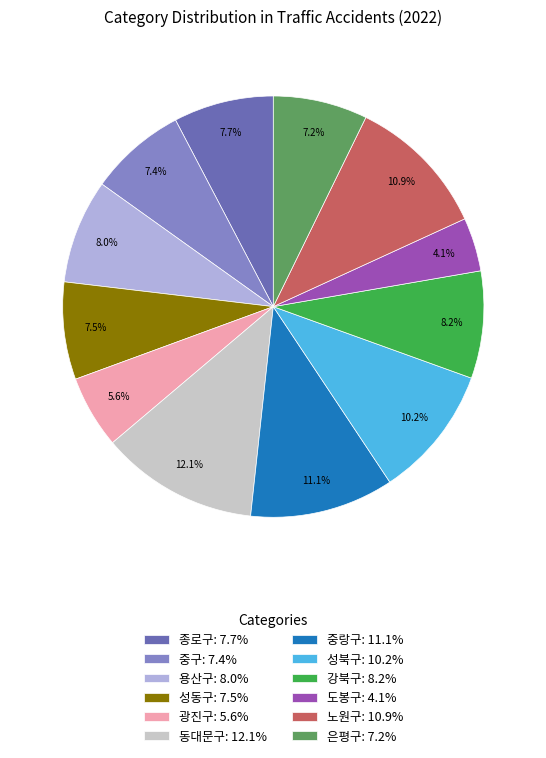

Does 성동구 account for over 50% of the chart?

No